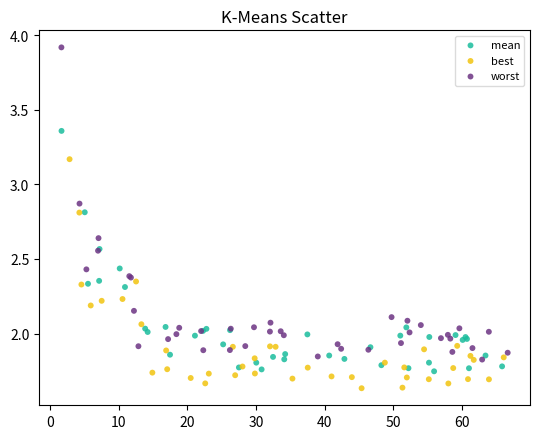

Which series has the largest Y range (max minus min)?

worst